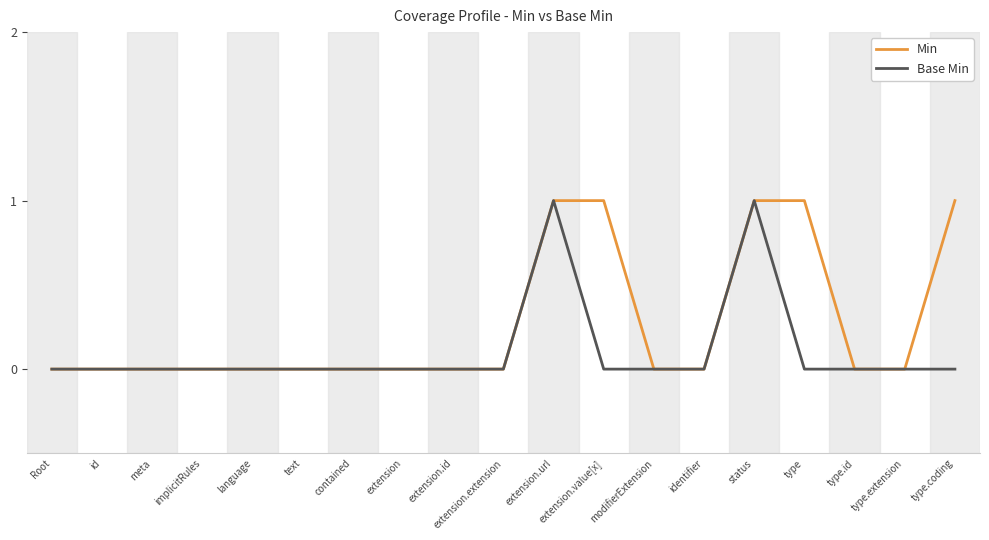

Is it true that Min equals 0 at type.extension?

True